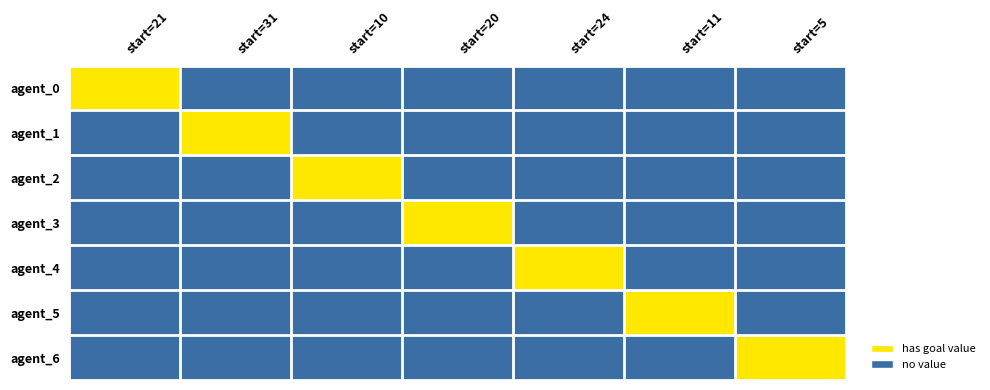

What is the difference between the highest and lowest values at start=21?

1